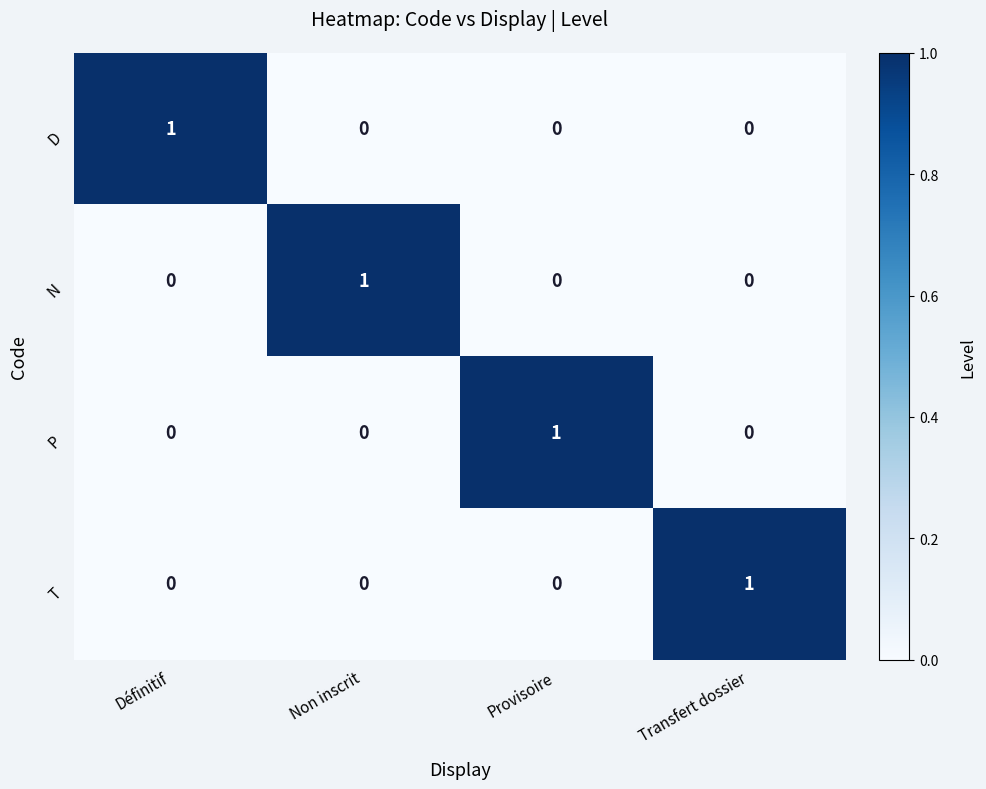

How many categories are shown in the chart?

4